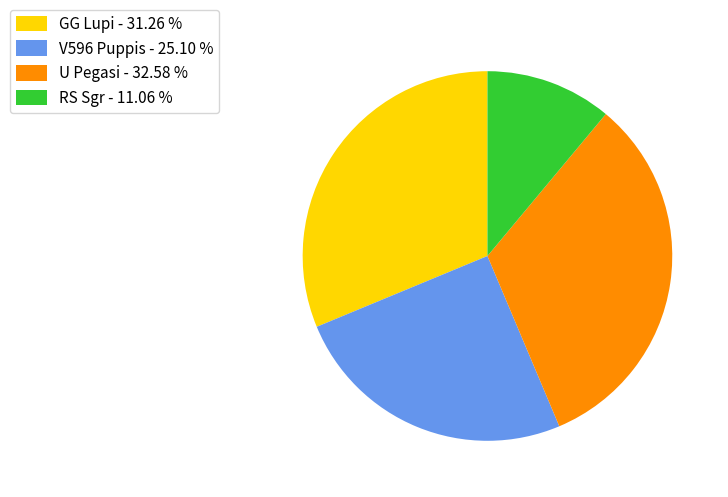

Count the number of slices in the pie.

4